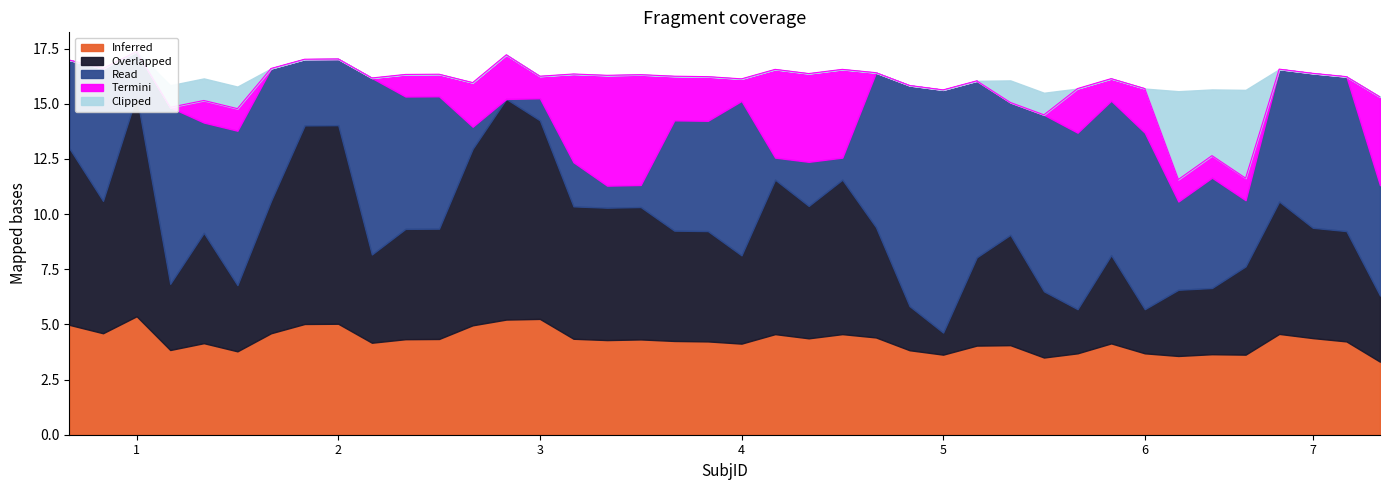

What is the value of the Overlapped point at the 38th from the left?

6.0